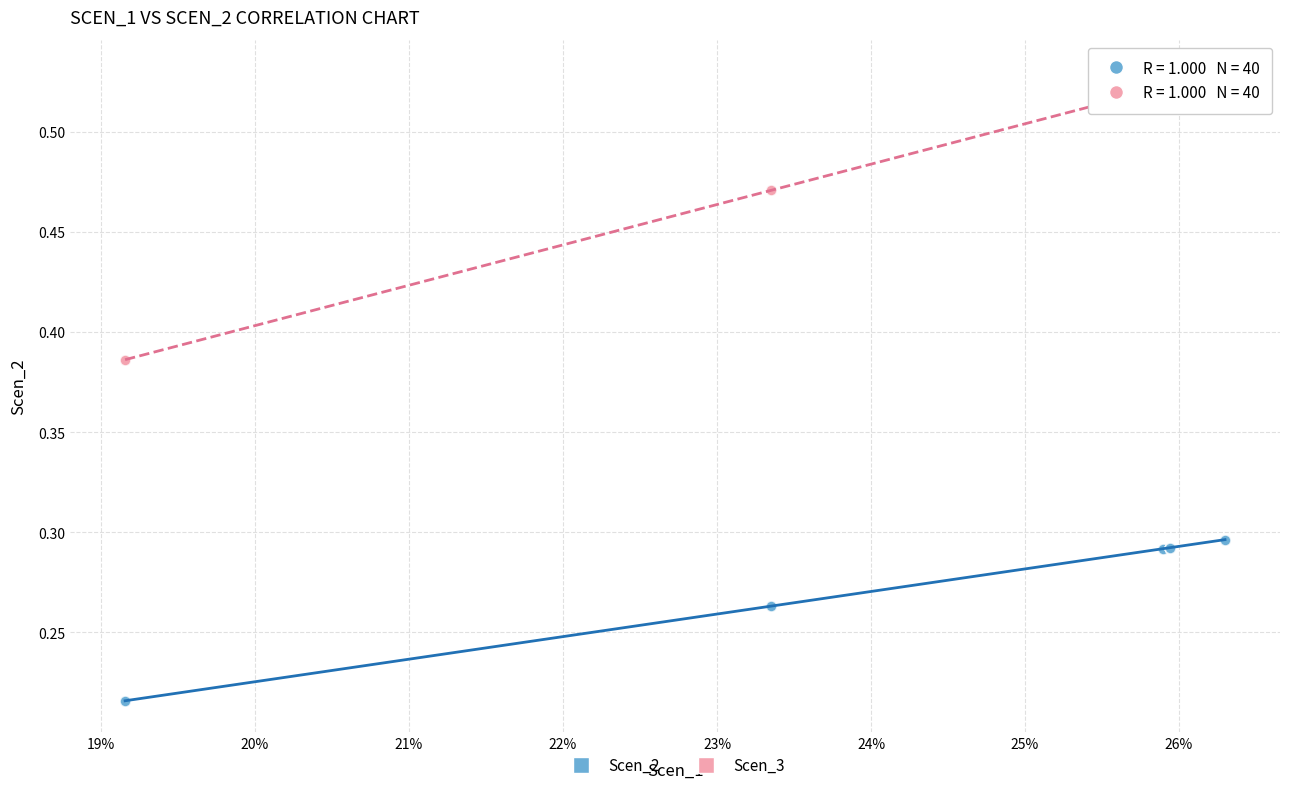

Which series contains the lowest Y value?

Scen_2